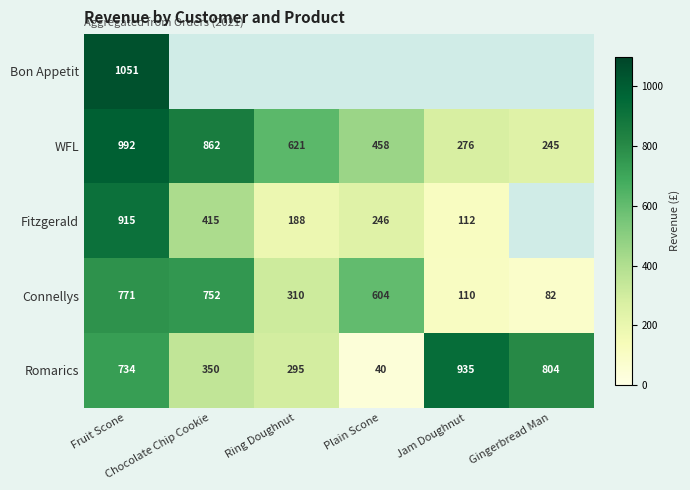

What is the difference between the maximum and minimum values in the Romarics series?

895